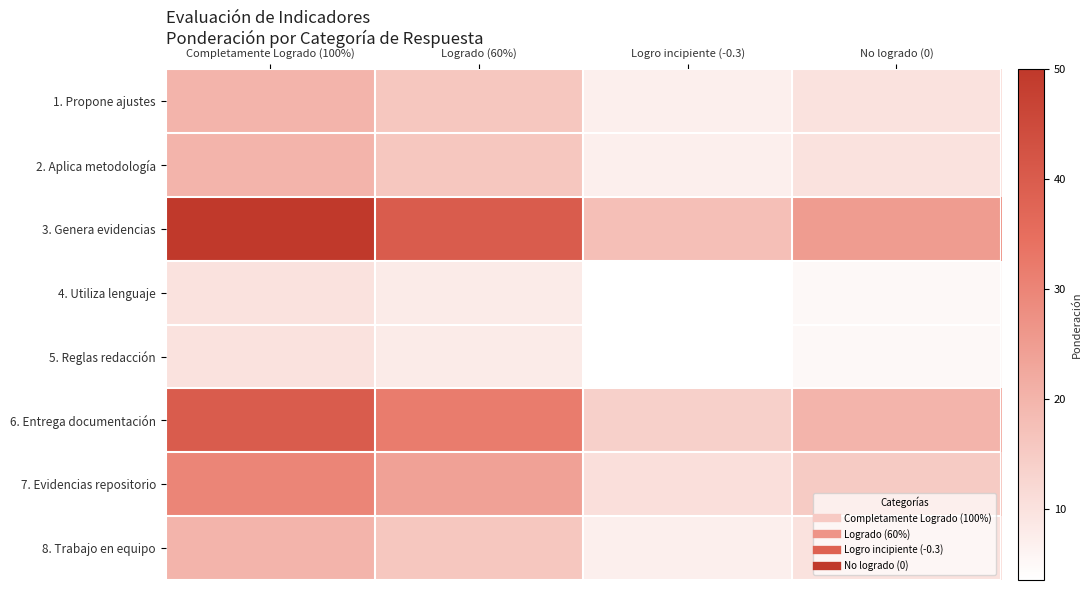

Which series has the widest spread of values?

3. Genera evidencias